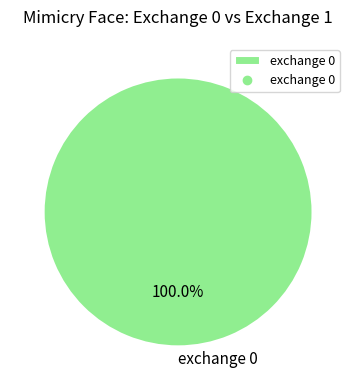

Does any single category account for the majority?

Yes